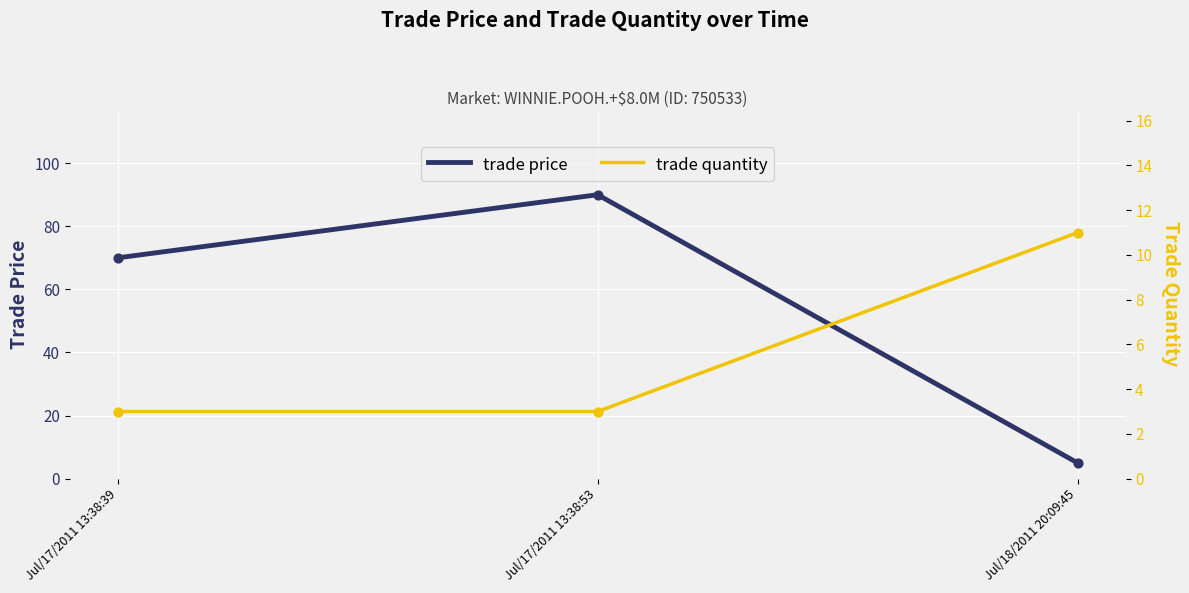

Which series reaches the minimum Y coordinate?

trade quantity